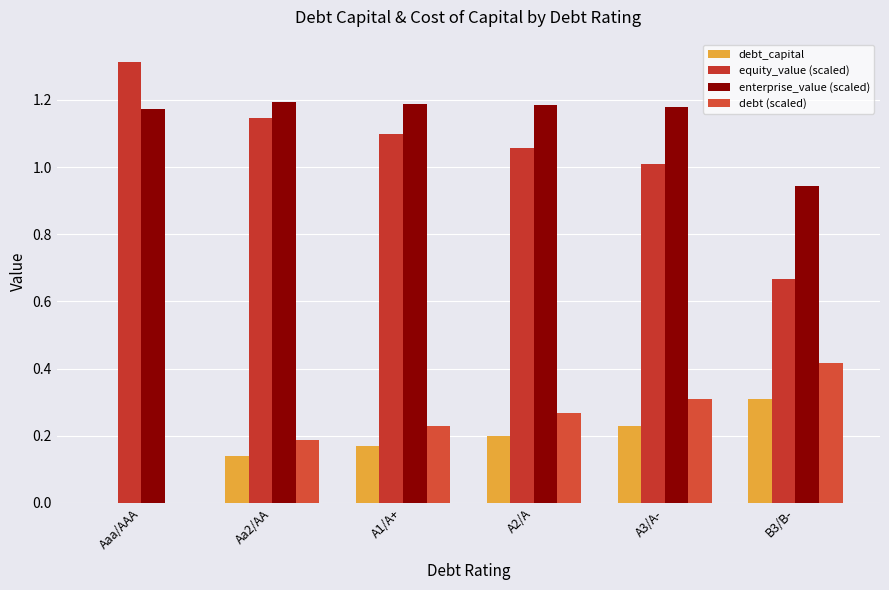

At which category does the chart reach its peak across all series?

Aaa/AAA